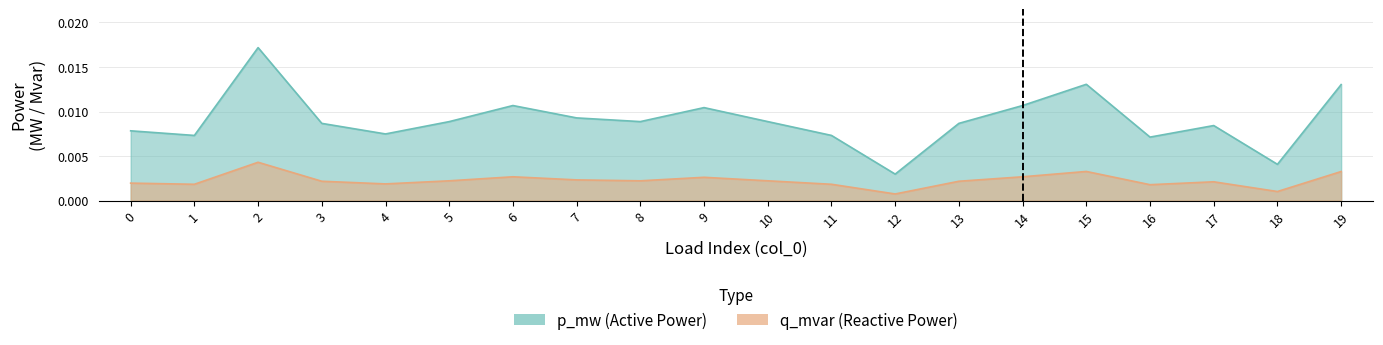

True or false: p_mw has more than 0 interior local peaks.

True